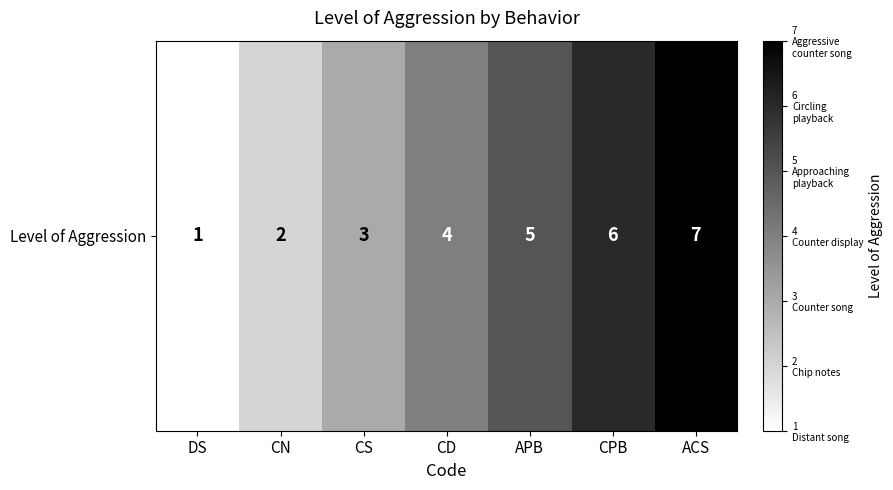

How many distinct data groups are displayed?

1